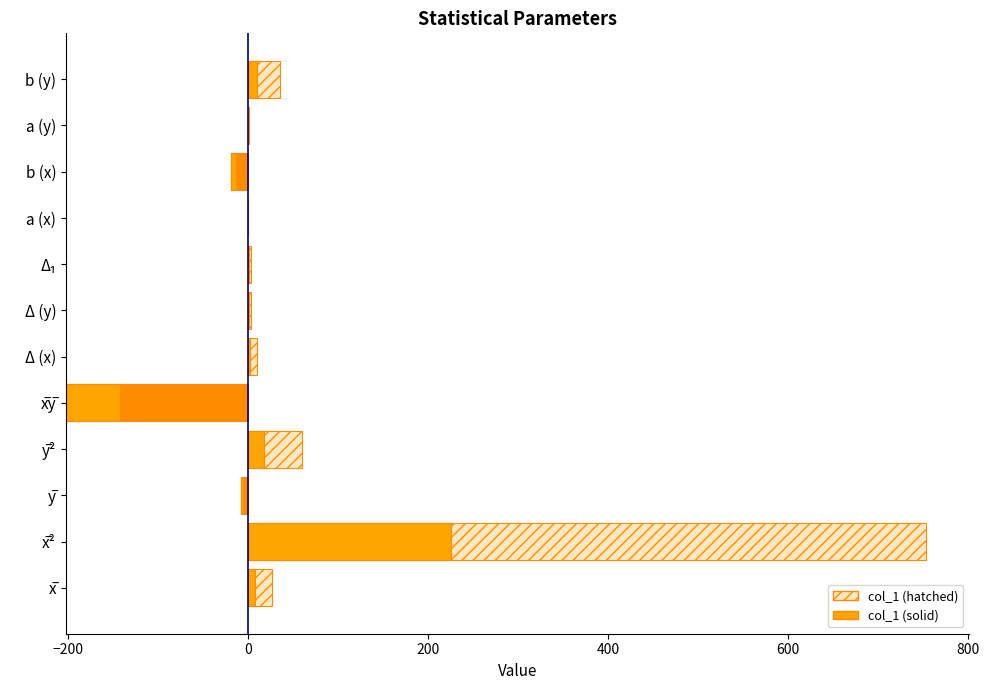

How many values are above zero?

9